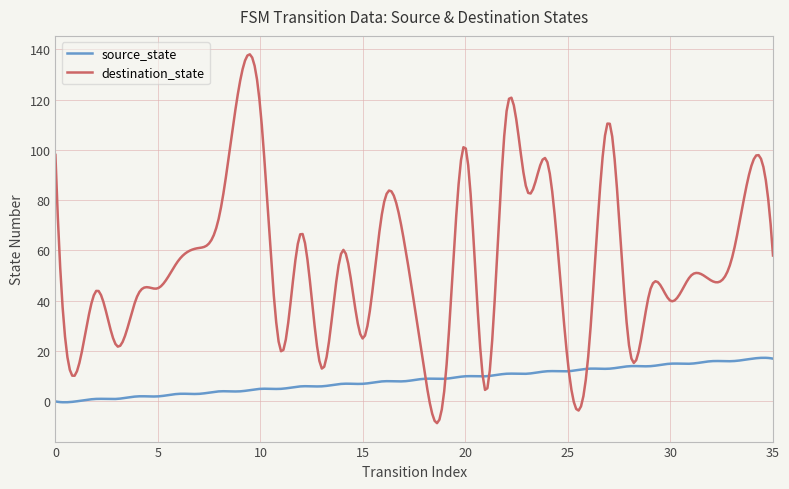

At how many categories does at least one series exceed 126?

8